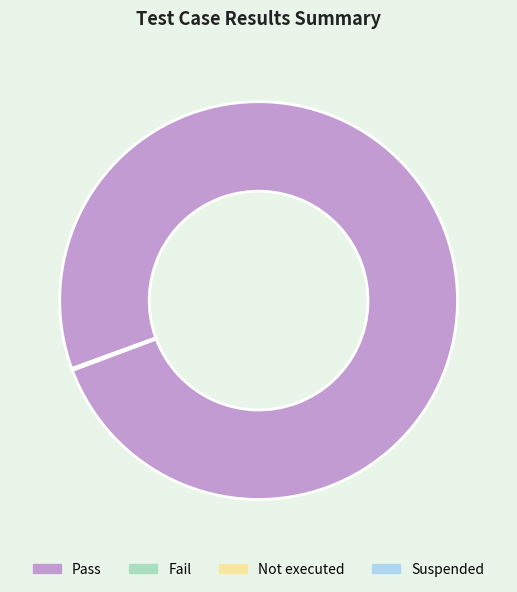

Which category has the biggest portion of the pie?

Pass